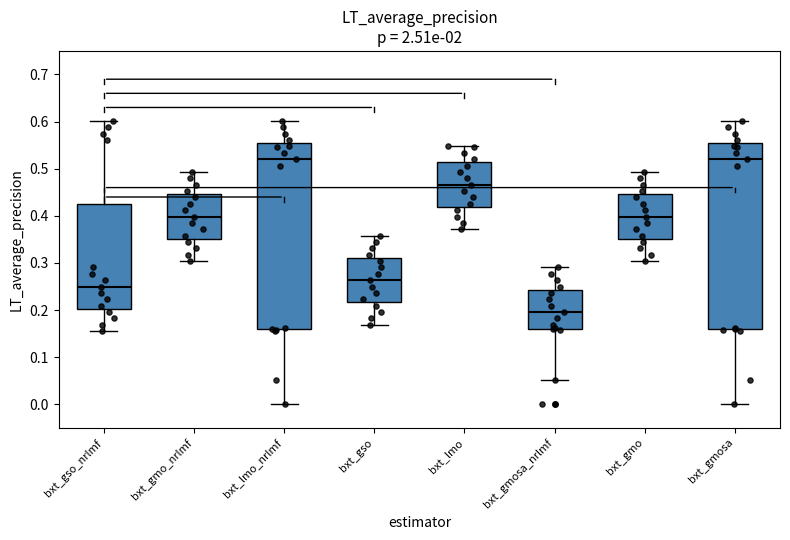

Where is the lower edge of the box for bxt_gmo_nrlmf on the y-axis? The values are not printed on the chart, so give them approximately, as read against the axis.

0.35